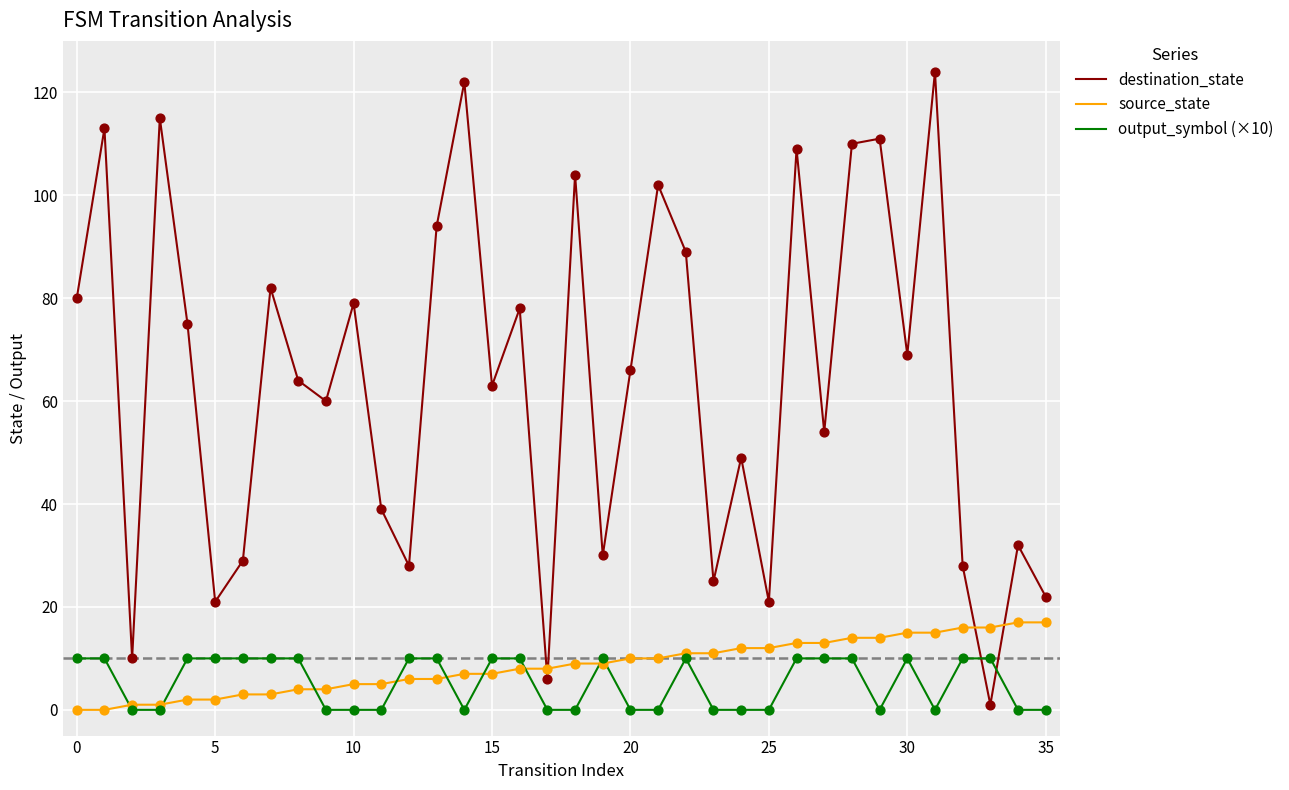

Which series has the largest range (max minus min)?

destination_state